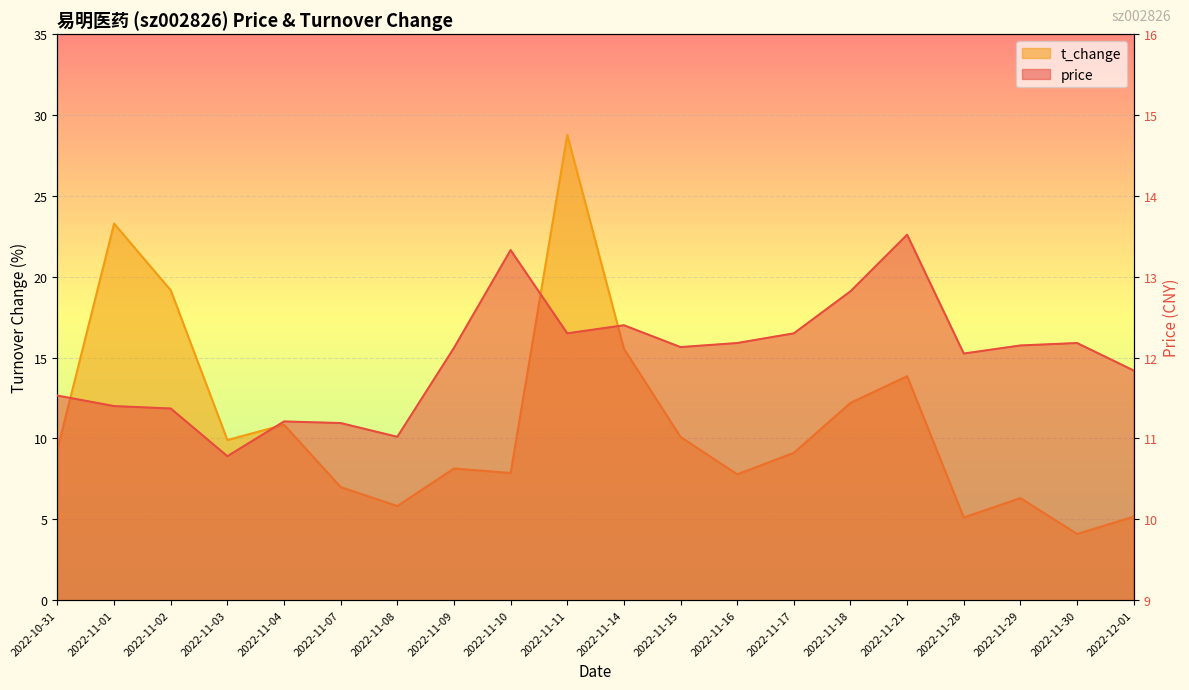

Reading left to right, list all the values displayed in this chart.

price: 11.5	11.4	11.4	10.8	11.2	11.2	11.0	12.1	13.3	12.3	12.4	12.1	12.2	12.3	12.8	13.5	12.1	12.2	12.2	11.8
t_change: 9.3	23.3	19.2	9.9	10.8	7.0	5.8	8.1	7.9	28.8	15.6	10.1	7.8	9.1	12.2	13.8	5.1	6.3	4.1	5.2